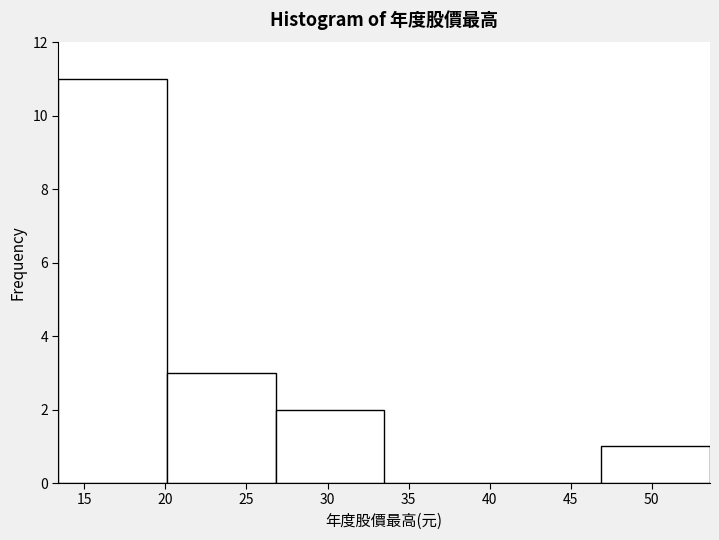

Over which range of the x-axis is the bar tallest?

13.4 to 20.1